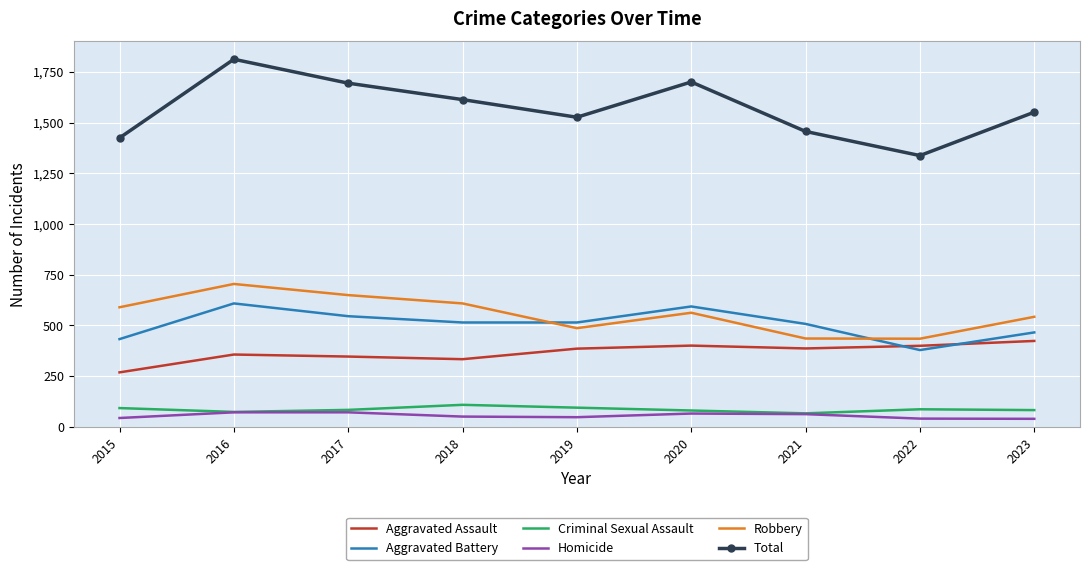

What is the lowest value of the Aggravated Battery series?

378